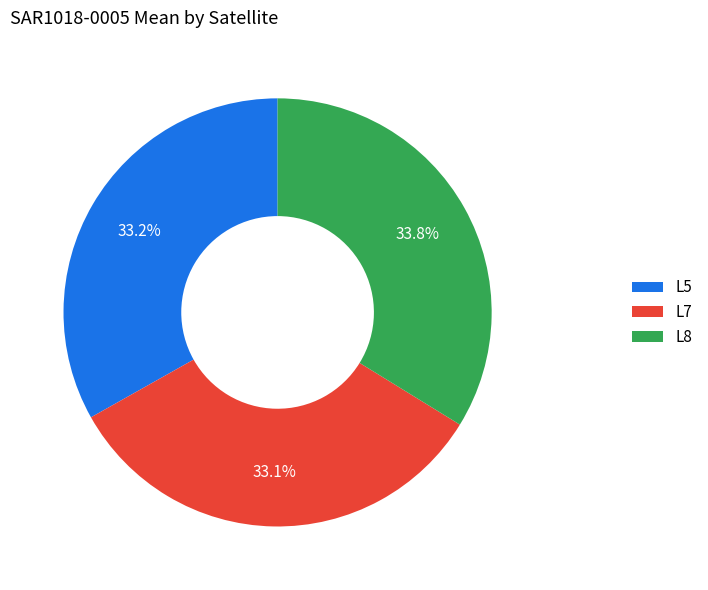

Is there a majority slice in this chart?

No